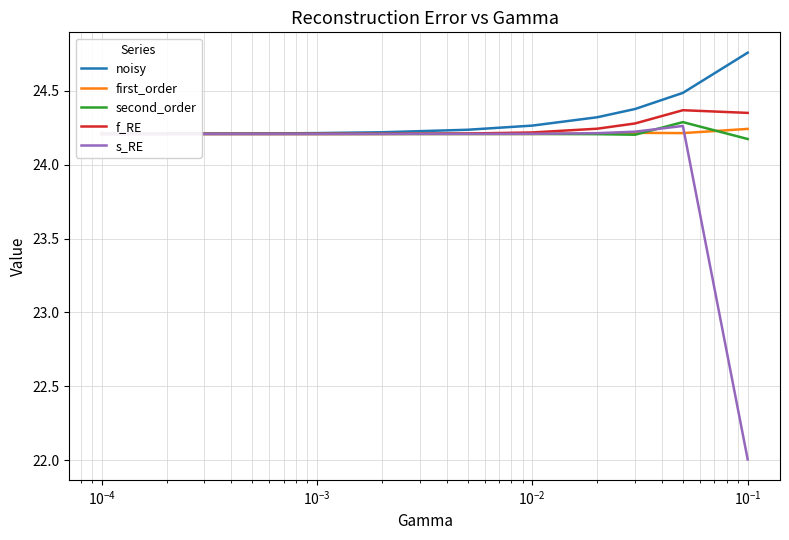

Does the chart display data point markers on the line(s)?

No